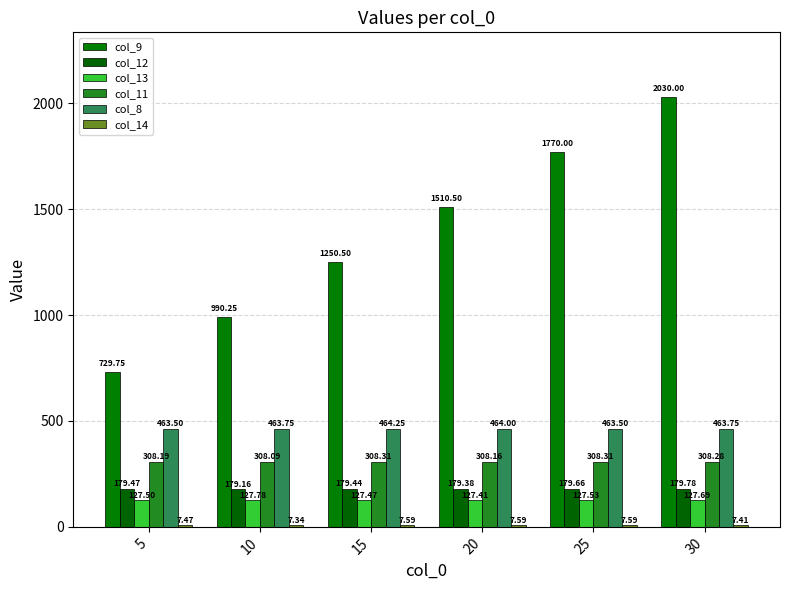

What is the spread (max minus min) of values at 15?

1242.9